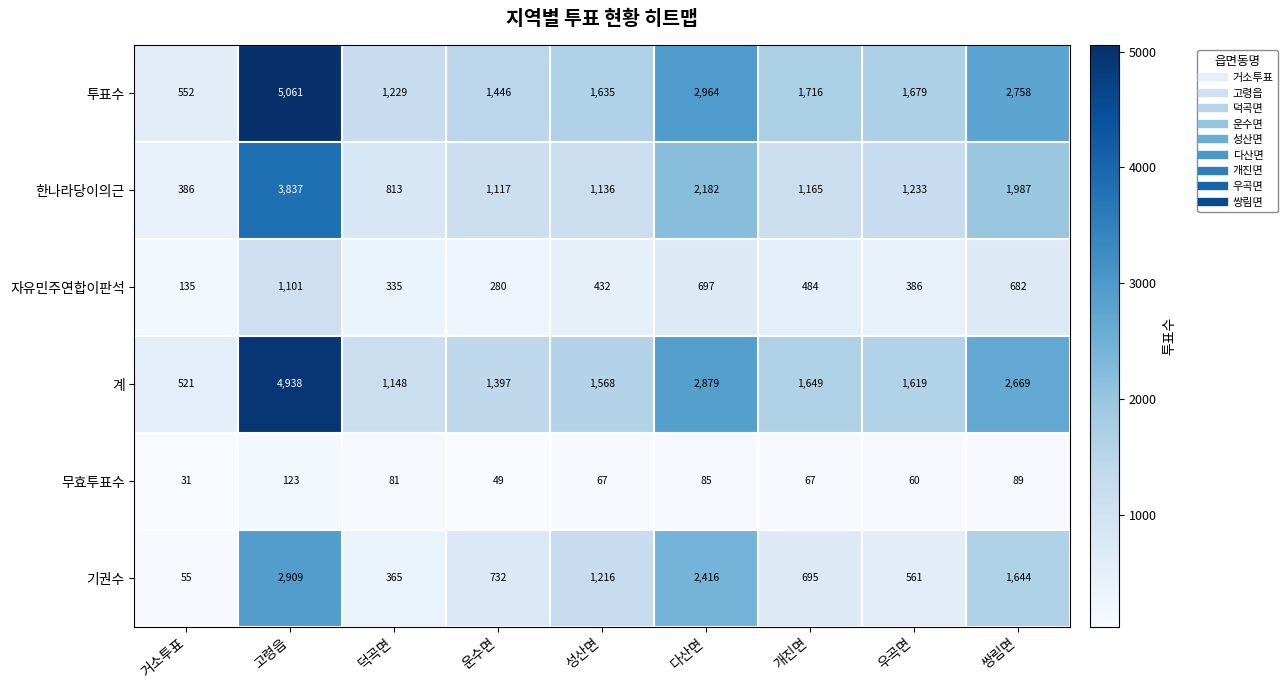

What is the sum of all 자유민주연합이판석 values?

4532